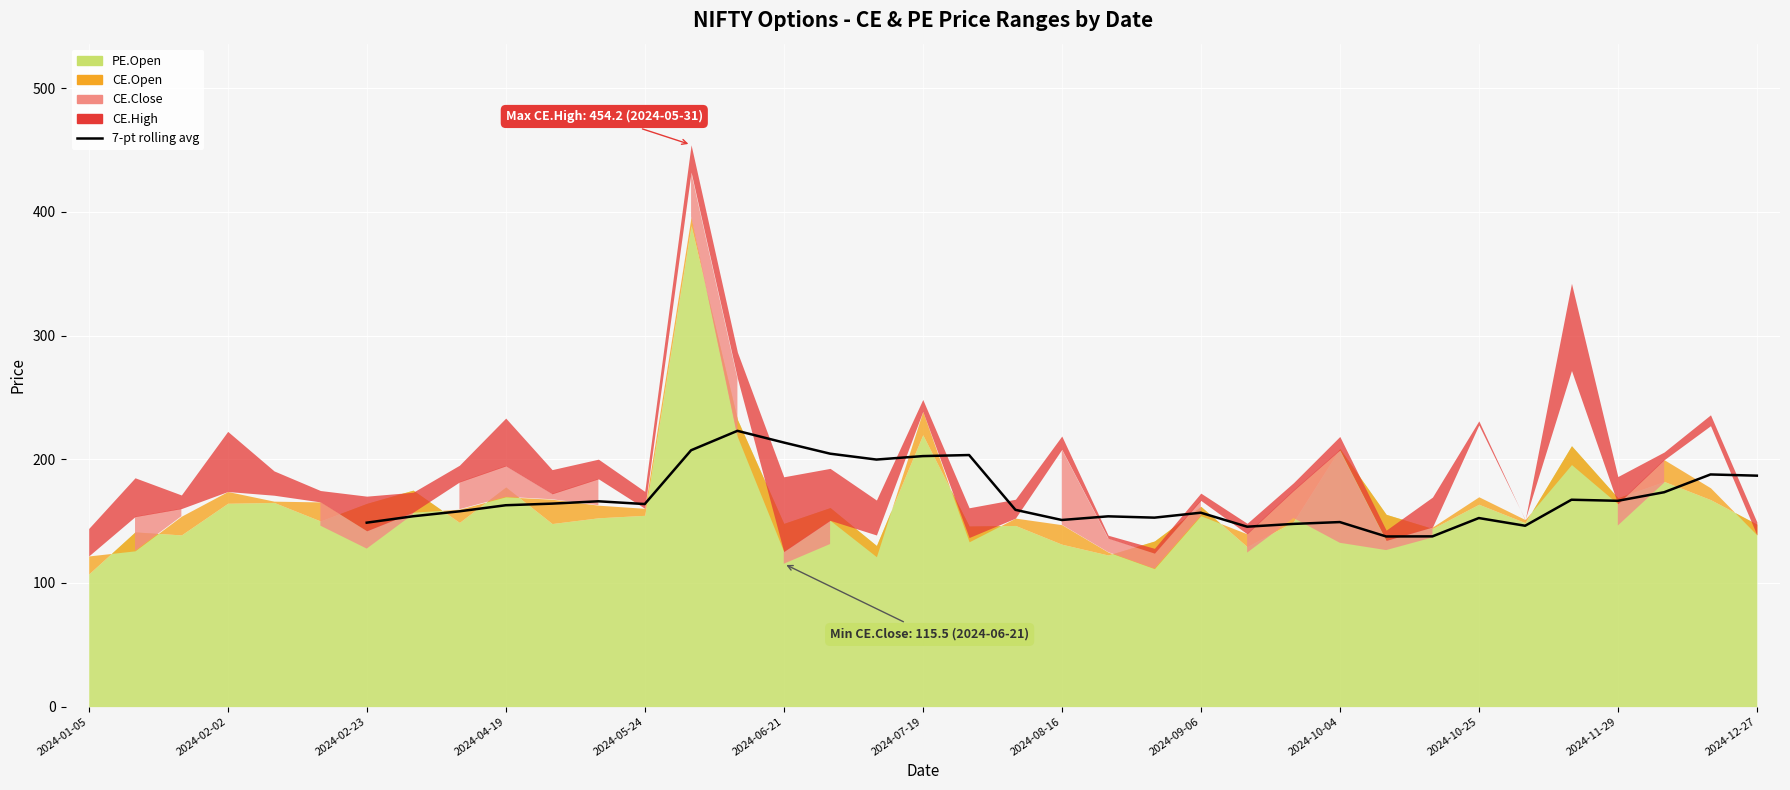

The value at 2024-12-27 is 186.7. True or false?

True